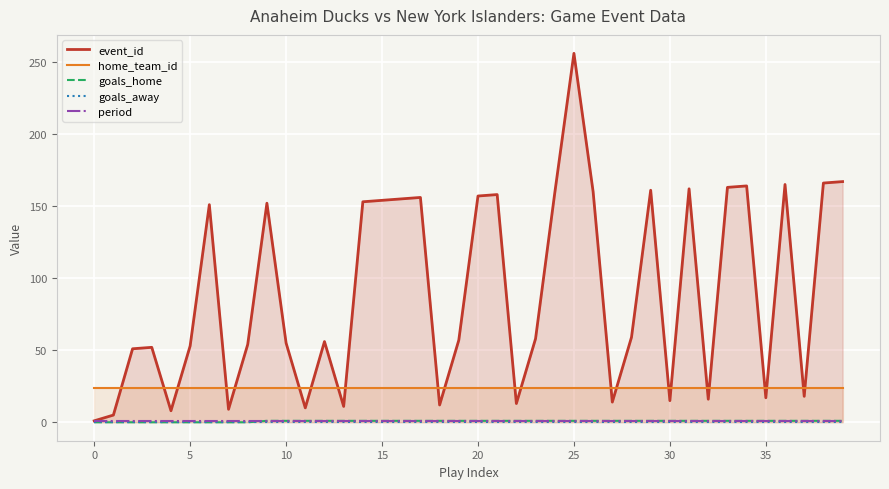

Count the number of categories in the chart.

40